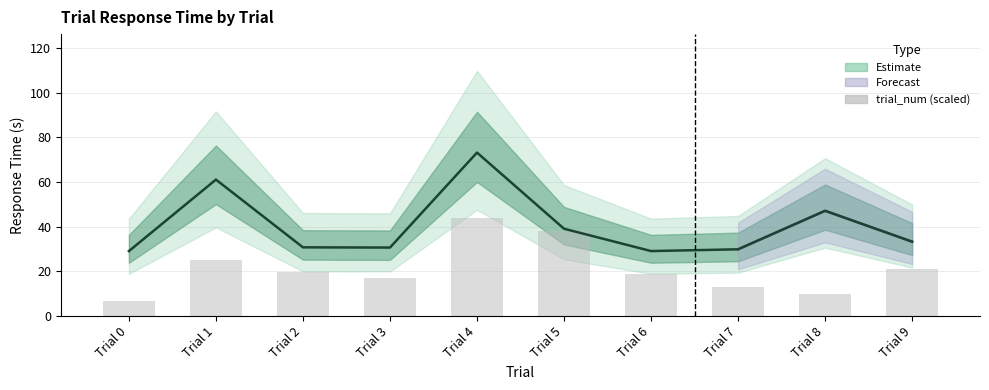

At which label does trial_num (scaled) reach its peak?

Trial 4